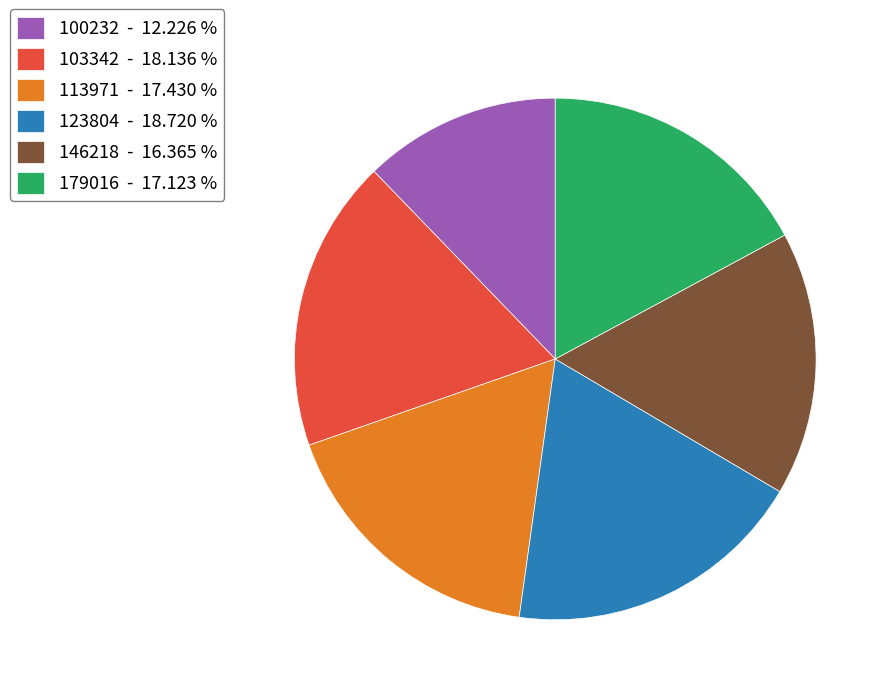

Between 103342 - 18.136 % and 123804 - 18.720 %, which is larger?

123804 - 18.720 %